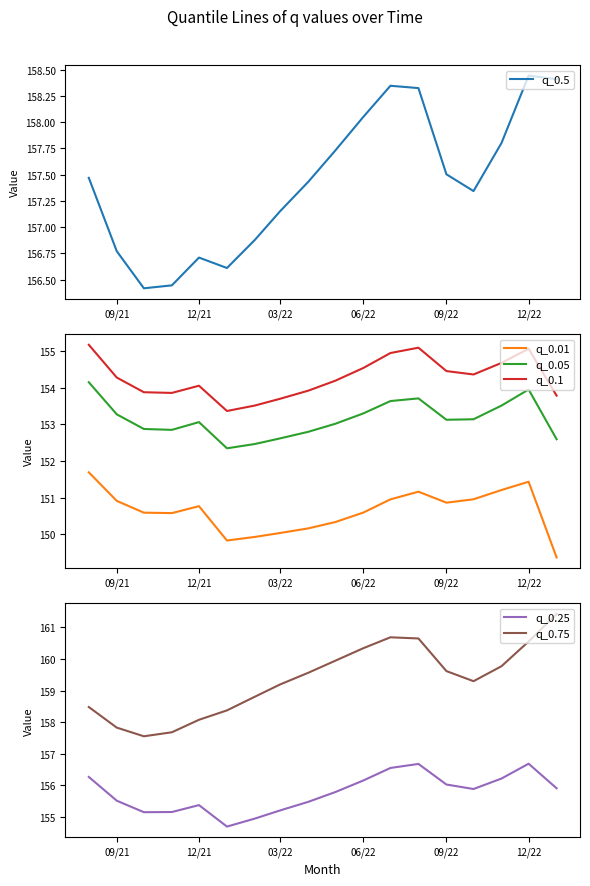

What is the highest value of the q_0.01 series?

151.7